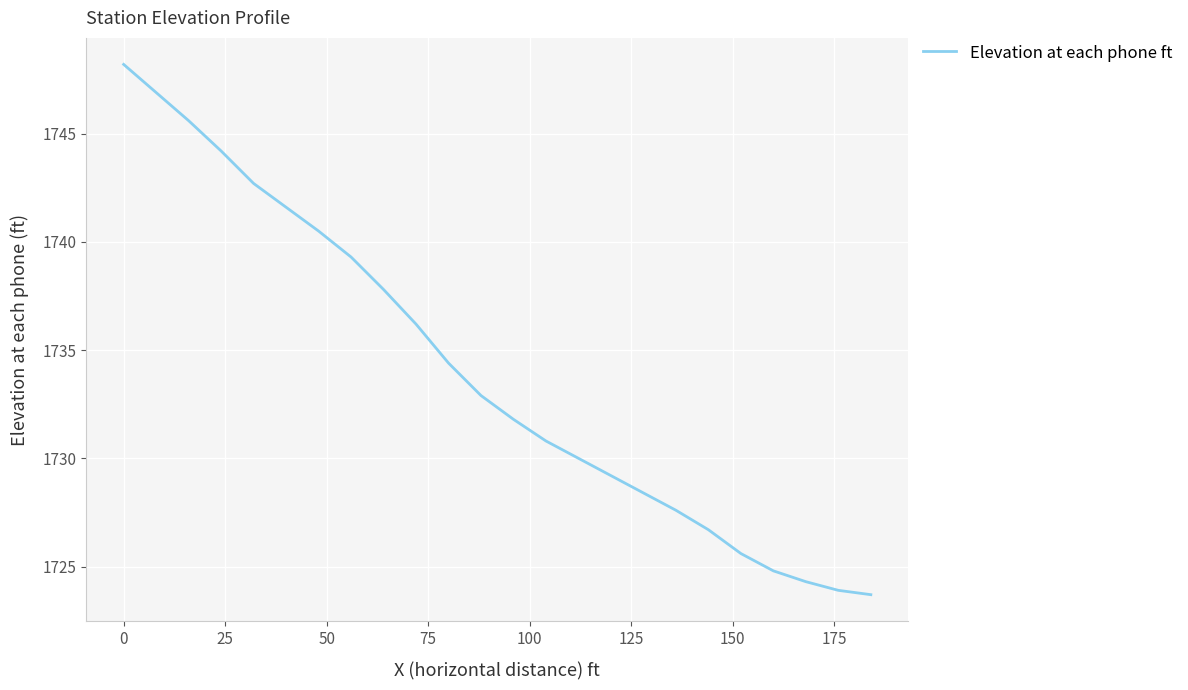

What is the greatest value displayed?

1748.2